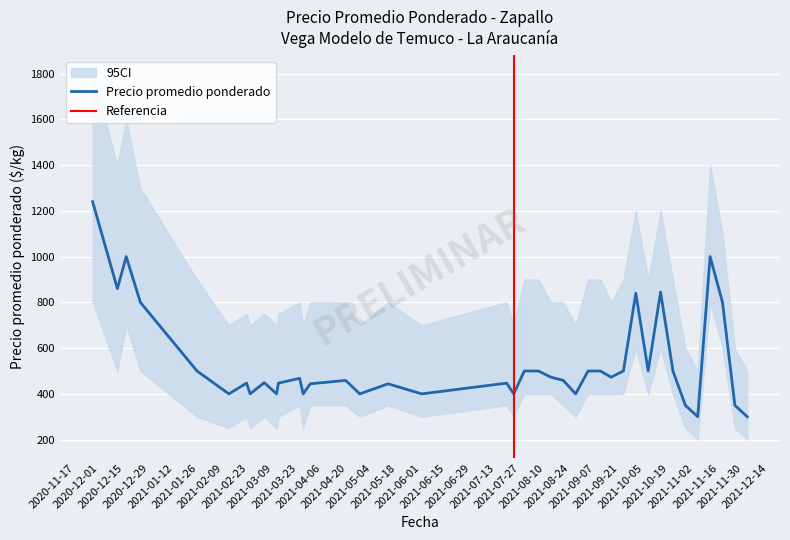

Reading left to right, extract all data points from this chart.

Precio promedio ponderado: 2020-11-27=1240	2020-12-11=860	2020-12-16=1000	2020-12-24=800	2021-01-25=500	2021-02-12=400	2021-02-22=447	2021-02-24=400	2021-03-04=449	2021-03-11=400	2021-03-12=447	2021-03-24=468	2021-03-26=400	2021-03-30=444	2021-04-19=459	2021-04-27=400	2021-05-13=444	2021-06-01=400	2021-07-19=447	2021-07-23=400	2021-07-29=500	2021-08-06=500	2021-08-13=473	2021-08-20=459	2021-08-27=400	2021-09-03=500	2021-09-10=500	2021-09-16=473	2021-09-23=500	2021-09-30=840	2021-10-07=500	2021-10-14=845	2021-10-21=500	2021-10-28=350	2021-11-04=300	2021-11-11=1000	2021-11-18=800	2021-11-25=350	2021-12-02=300
lower_ci: 2020-11-27=800	2020-12-11=500	2020-12-16=700	2020-12-24=500	2021-01-25=300	2021-02-12=250	2021-02-22=300	2021-02-24=250	2021-03-04=300	2021-03-11=250	2021-03-12=300	2021-03-24=350	2021-03-26=250	2021-03-30=350	2021-04-19=350	2021-04-27=300	2021-05-13=350	2021-06-01=300	2021-07-19=350	2021-07-23=300	2021-07-29=400	2021-08-06=400	2021-08-13=400	2021-08-20=350	2021-08-27=300	2021-09-03=400	2021-09-10=400	2021-09-16=400	2021-09-23=400	2021-09-30=600	2021-10-07=400	2021-10-14=600	2021-10-21=400	2021-10-28=250	2021-11-04=200	2021-11-11=800	2021-11-18=600	2021-11-25=250	2021-12-02=200
upper_ci: 2020-11-27=1800	2020-12-11=1400	2020-12-16=1600	2020-12-24=1300	2021-01-25=900	2021-02-12=700	2021-02-22=750	2021-02-24=700	2021-03-04=750	2021-03-11=700	2021-03-12=750	2021-03-24=800	2021-03-26=700	2021-03-30=800	2021-04-19=800	2021-04-27=700	2021-05-13=800	2021-06-01=700	2021-07-19=800	2021-07-23=700	2021-07-29=900	2021-08-06=900	2021-08-13=800	2021-08-20=800	2021-08-27=700	2021-09-03=900	2021-09-10=900	2021-09-16=800	2021-09-23=900	2021-09-30=1200	2021-10-07=900	2021-10-14=1200	2021-10-21=900	2021-10-28=600	2021-11-04=500	2021-11-11=1400	2021-11-18=1100	2021-11-25=600	2021-12-02=500